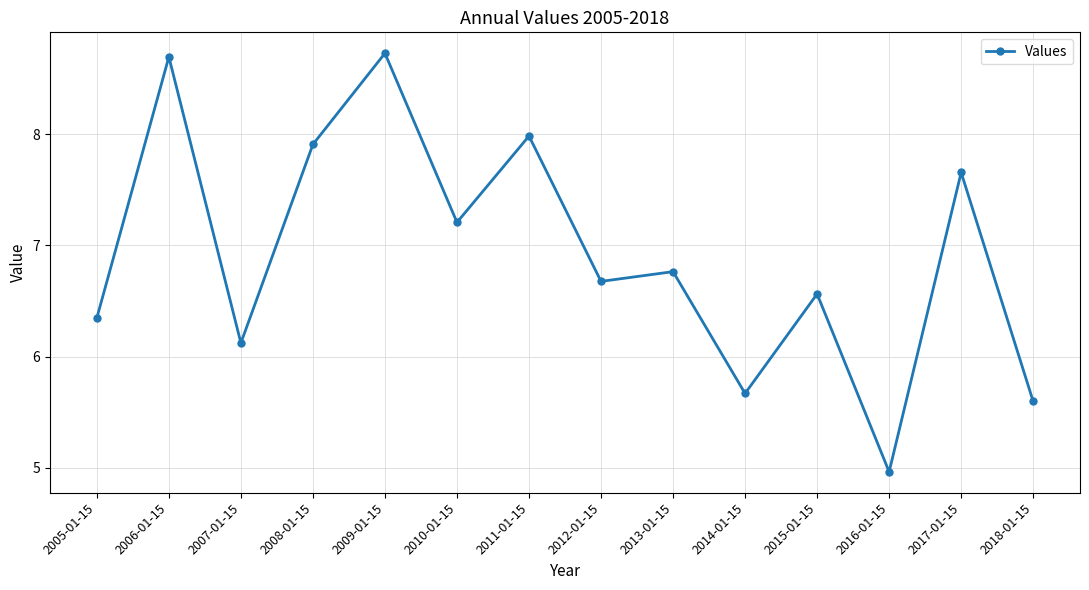

What is the smallest value displayed?

5.0